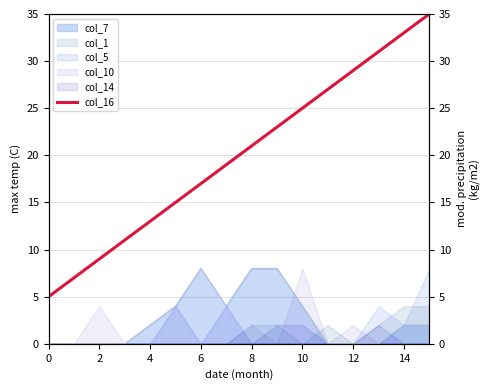

The value of col_7 at 2 is 0. True or false?

True